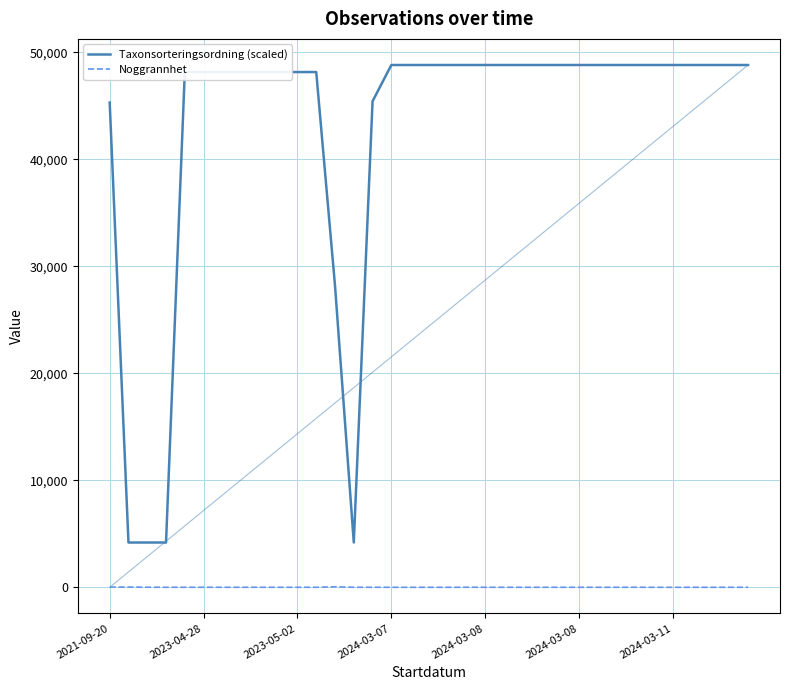

Which series has the widest spread of values?

Taxonsorteringsordning (scaled)